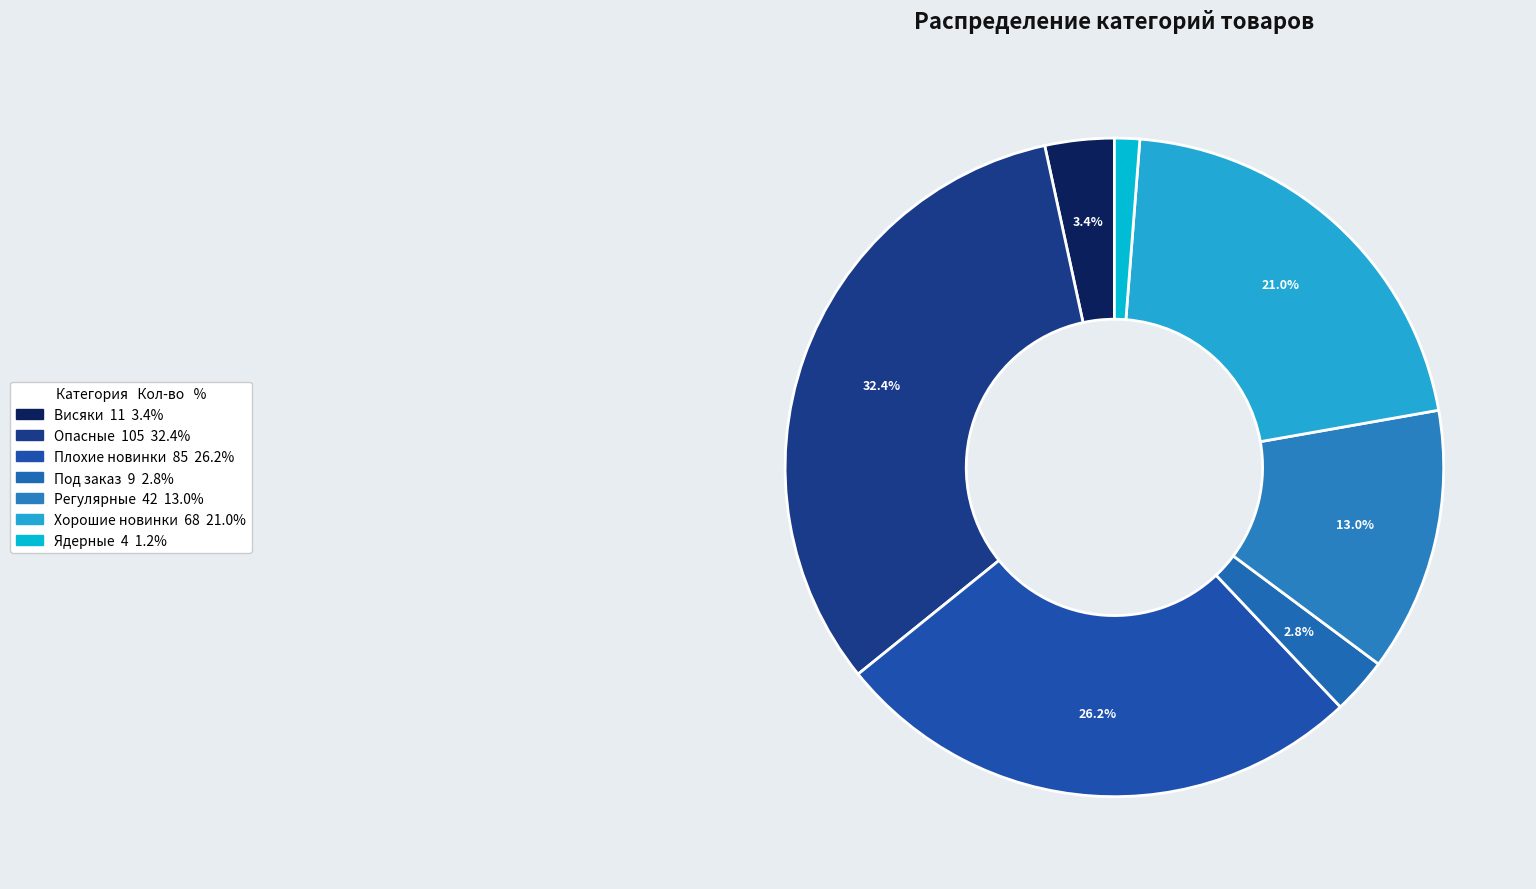

What is the change in value from Висяки to Под заказ?

-2